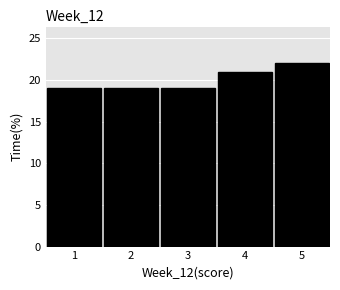

What is the height of the bar covering 4.5 to 5.5 on the x-axis? The values are not printed on the chart, so give them approximately, as read against the axis.

22